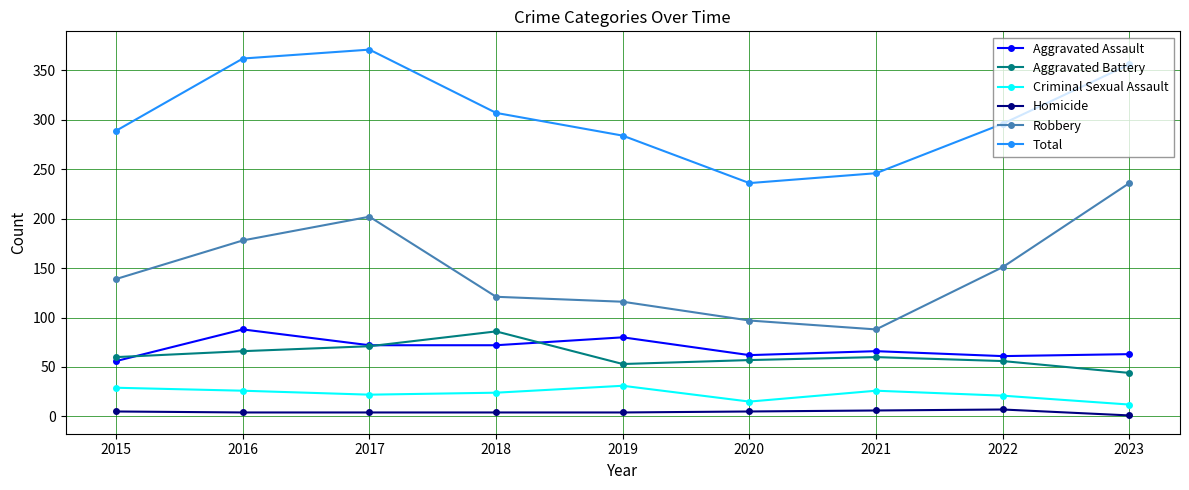

How many Homicide values are between 4 and 5?

6